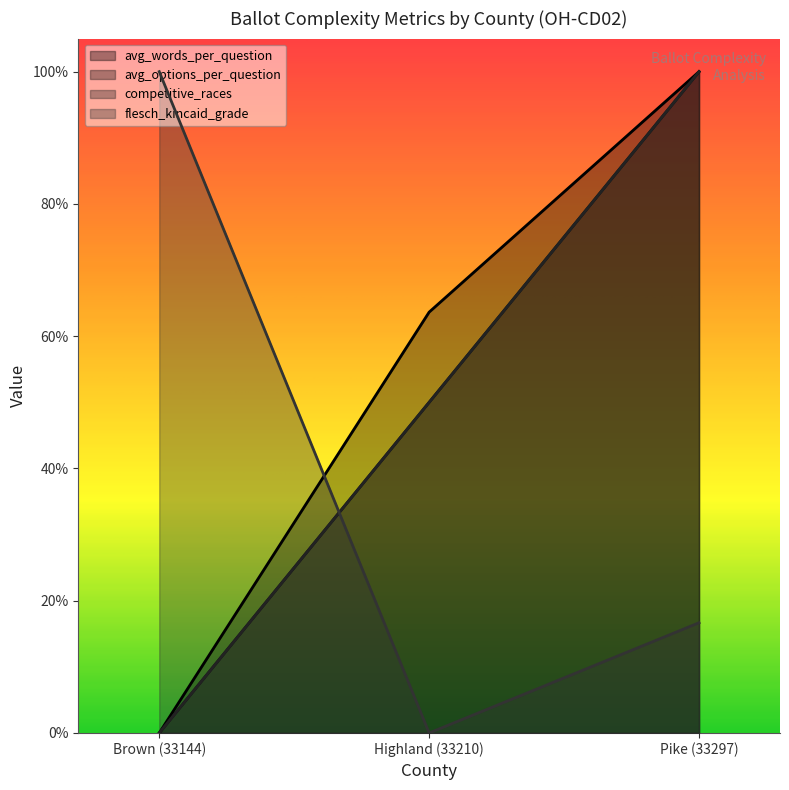

At which label is competitive_races closest to 0?

Brown (33144)